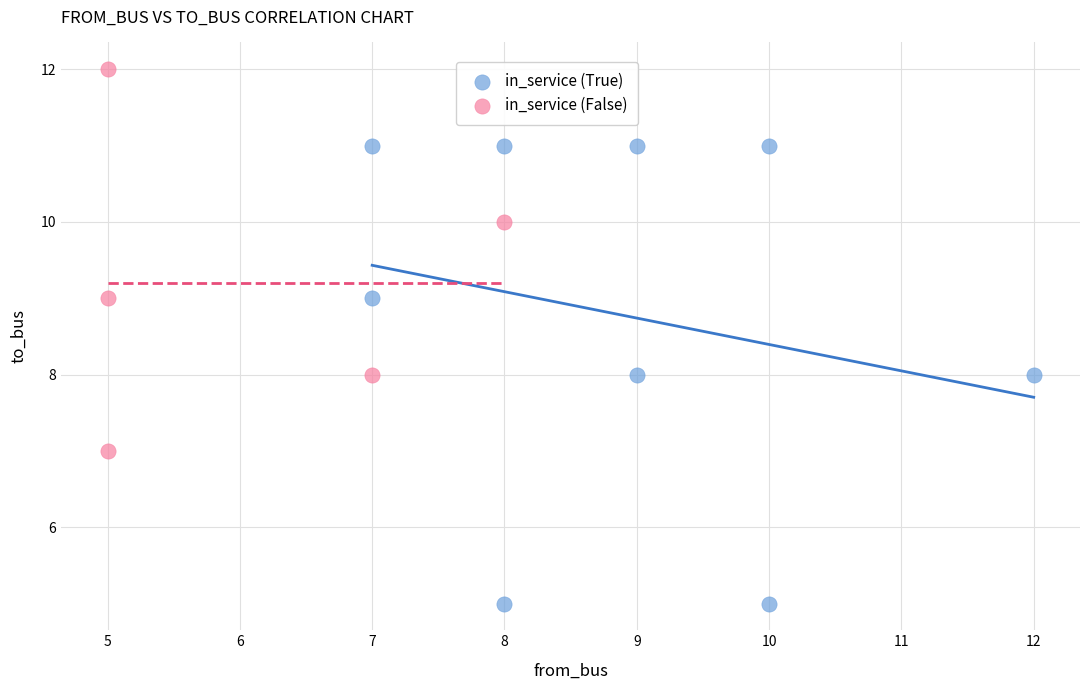

Which series reaches the maximum Y coordinate?

in_service (False)